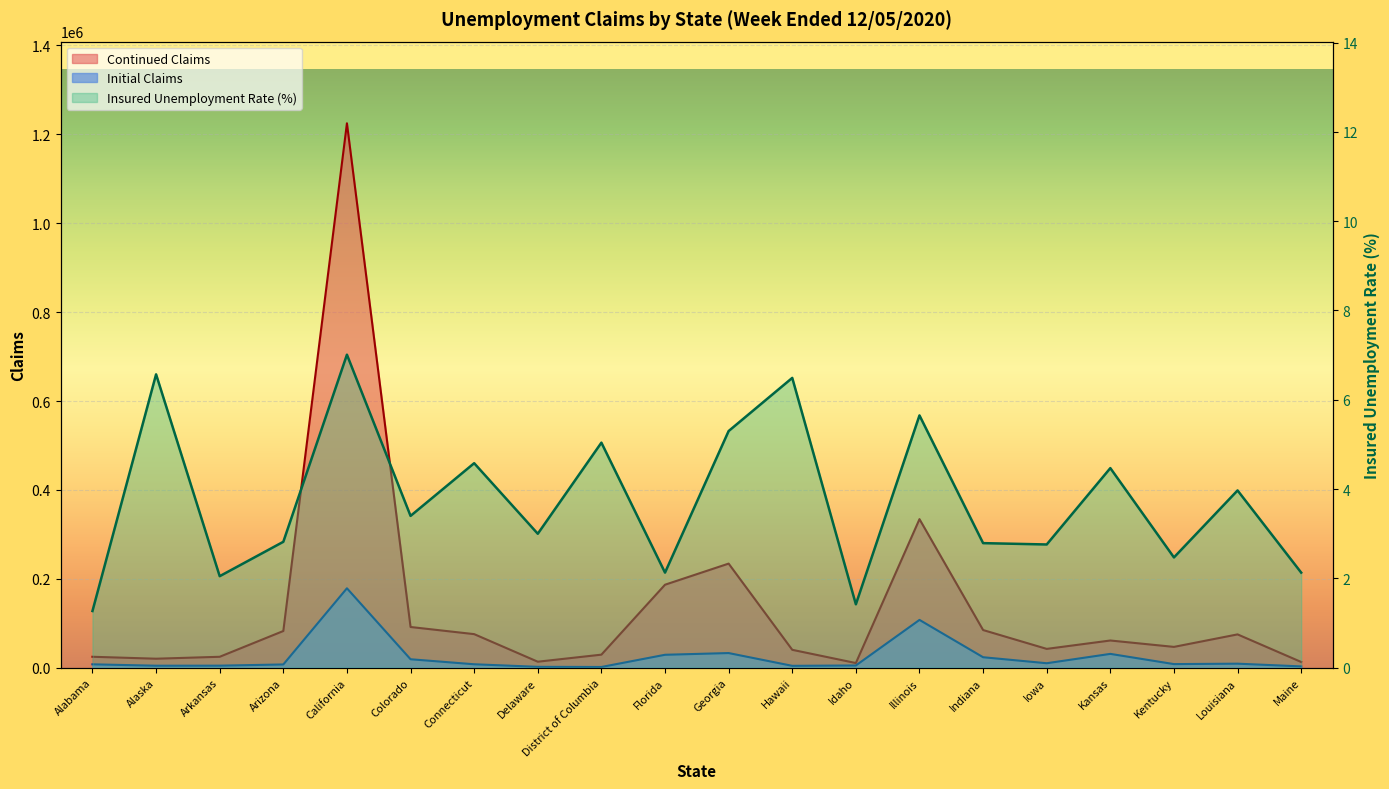

How many data points in Initial Claims are above 8168?

9